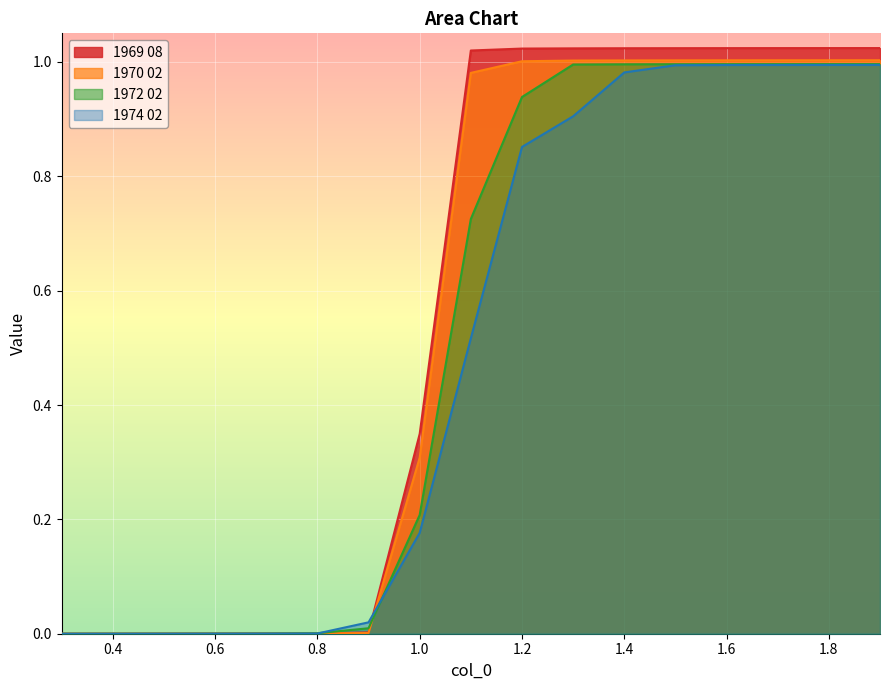

Reading right to left, transcribe all the data shown in this chart.

1969 08: 1.0	1.0	1.0	1.0	1.0	1.0	1.0	1.0	1.0	0.3	0.0	0.0	0.0	0.0	0.0	0.0	0.0
1970 02: 1.0	1.0	1.0	1.0	1.0	1.0	1.0	1.0	1.0	0.3	0.0	0.0	0.0	0.0	0.0	0.0	0.0
1972 02: 1.0	1.0	1.0	1.0	1.0	1.0	1.0	0.9	0.7	0.2	0.0	0.0	0.0	0.0	0.0	0.0	0.0
1974 02: 1.0	1.0	1.0	1.0	1.0	1.0	0.9	0.9	0.5	0.2	0.0	0.0	0.0	0.0	0.0	0.0	0.0